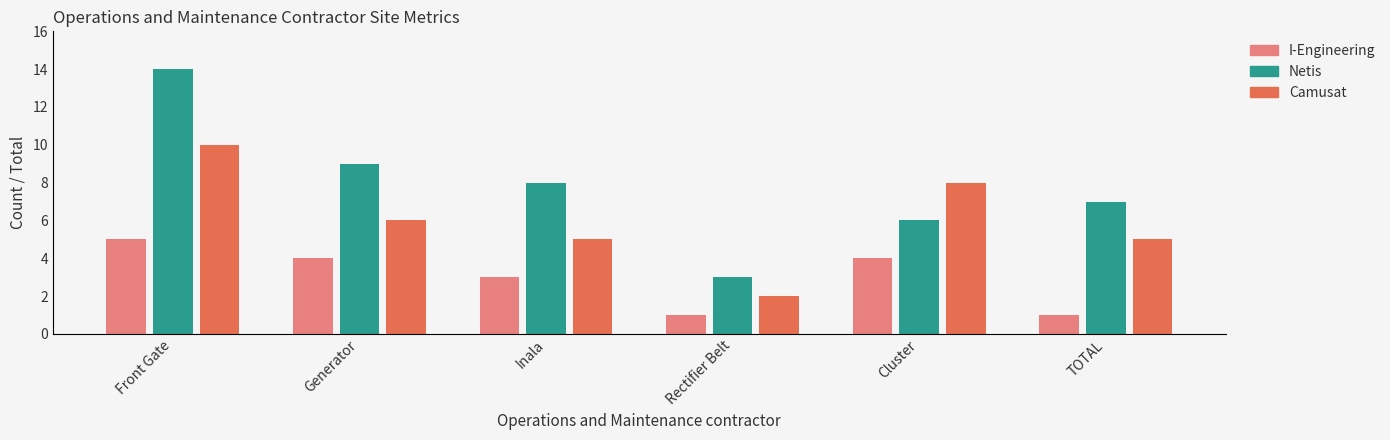

How many bars are there in total?

18